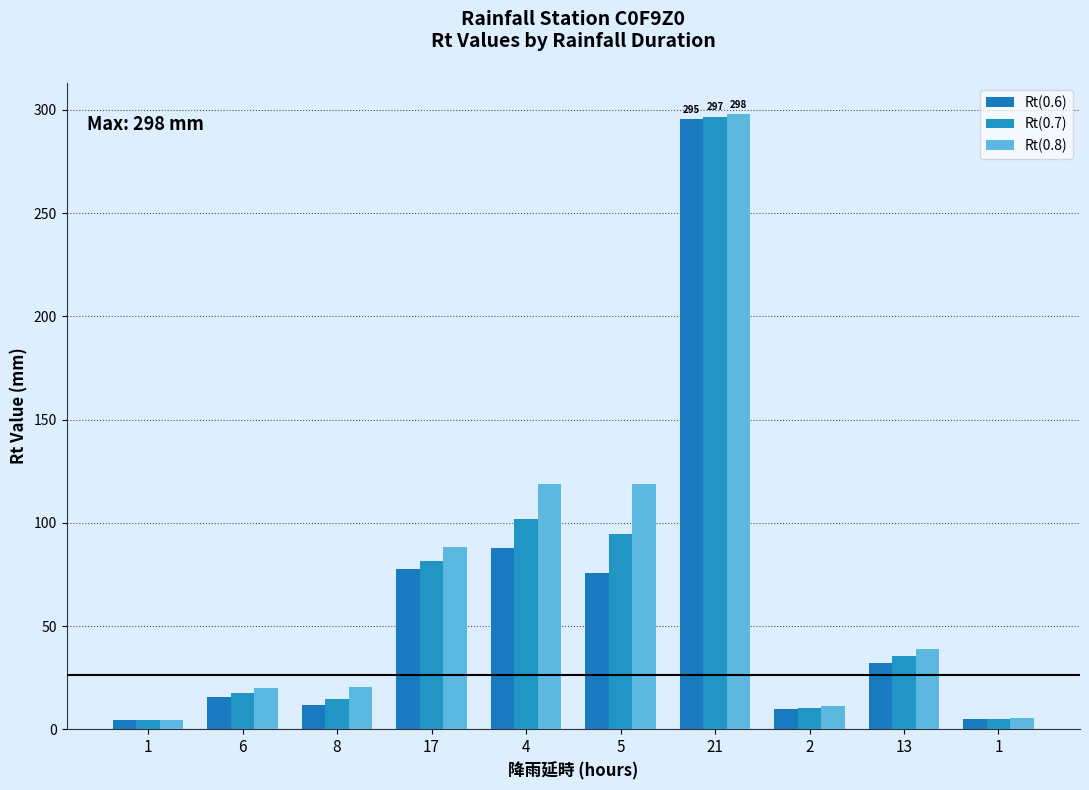

At 2, list the series in order from smallest to largest.

Rt(0.6), Rt(0.7), Rt(0.8)